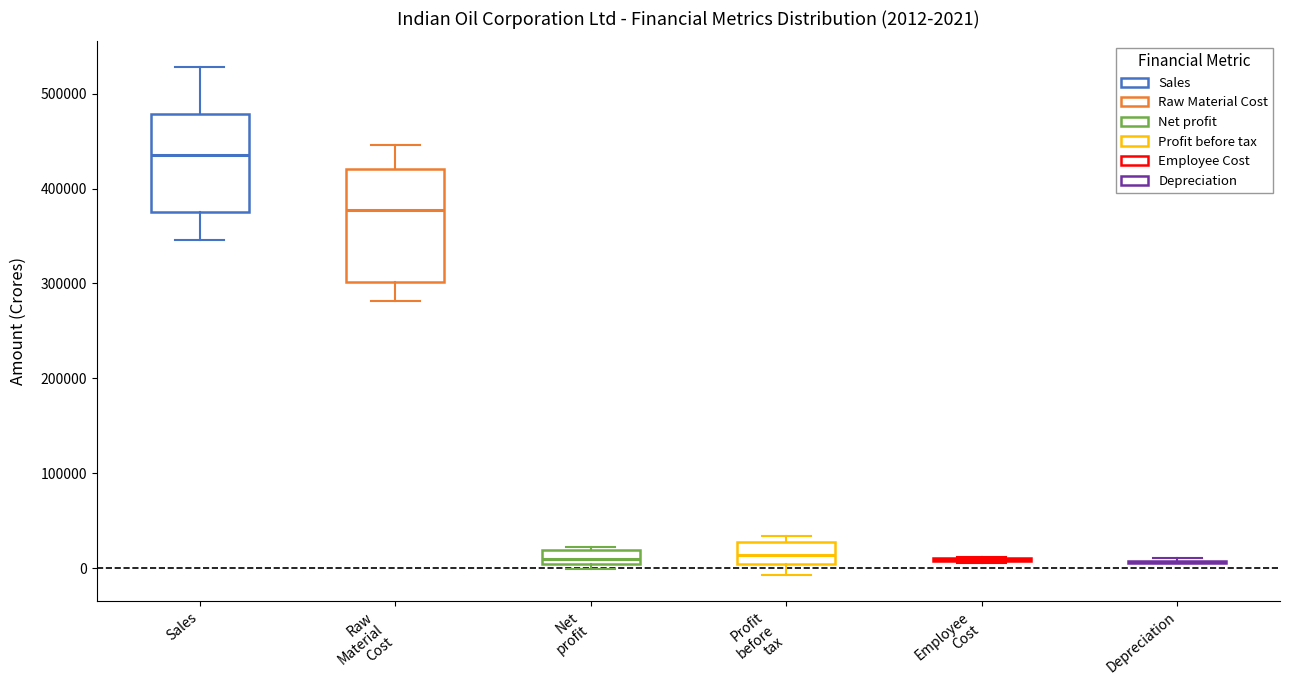

Which box is the tallest, from its lower edge to its upper edge?

Raw Material Cost